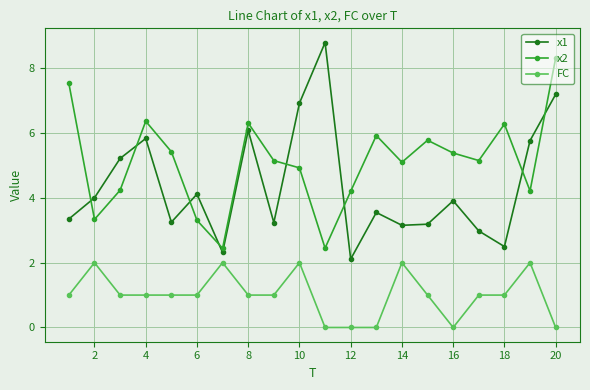

What is the value of the x1 point at the 3rd from the left?

5.2